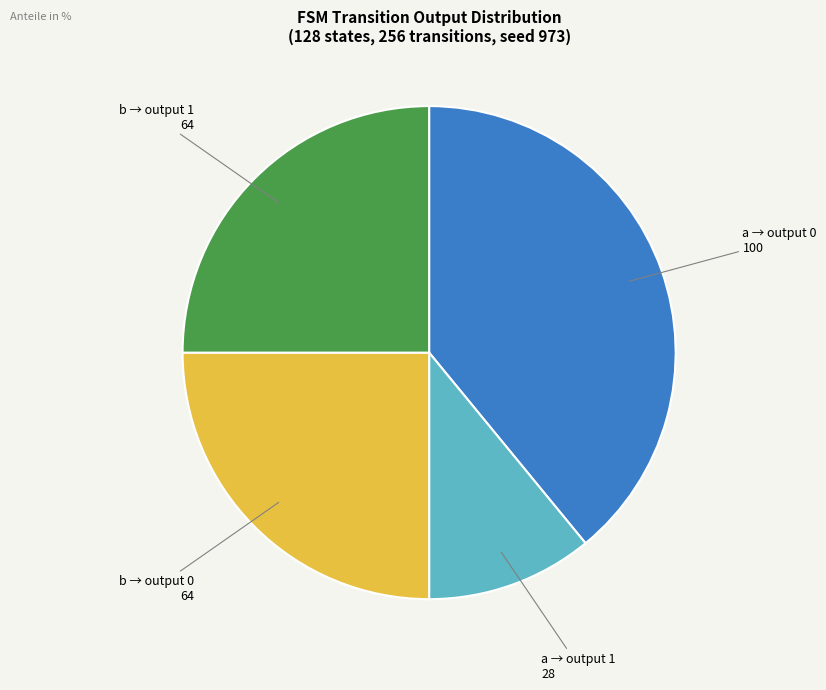

Which category has the biggest portion of the pie?

a → output 0